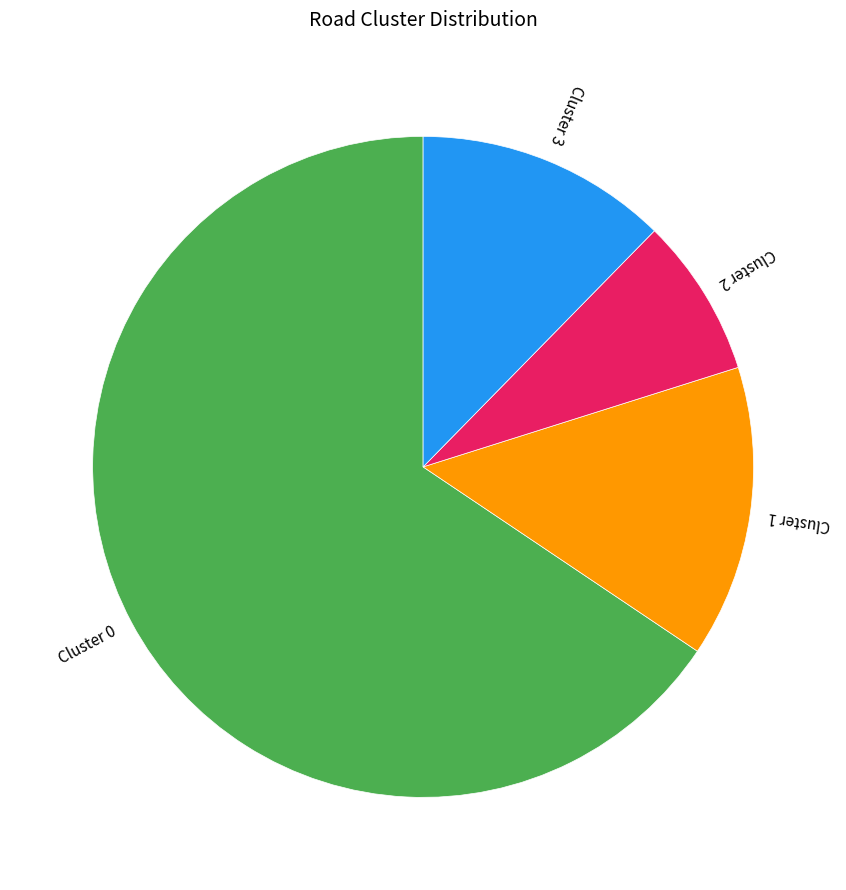

Which has a higher value, Cluster 1 or Cluster 3?

Cluster 1